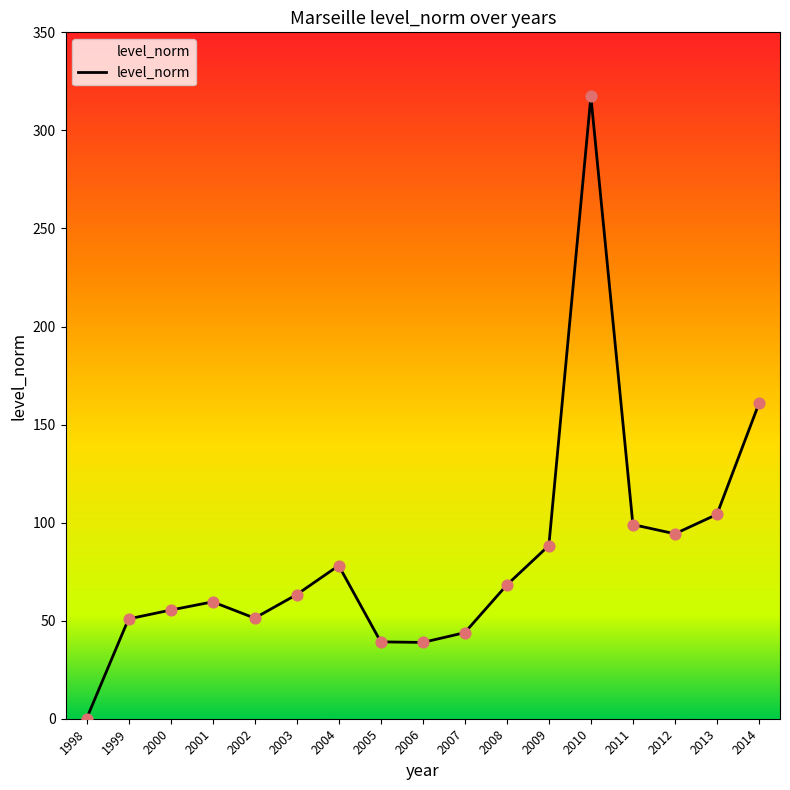

What is the change in value from 2003 to 2004?

+14.8